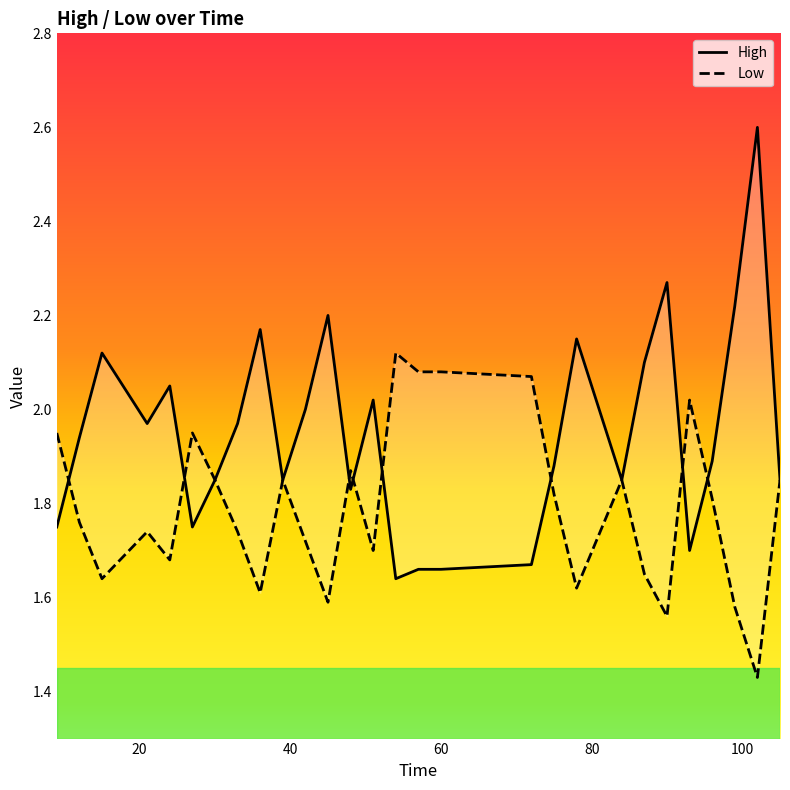

The value of High at 11 is 1.4. True or false?

False